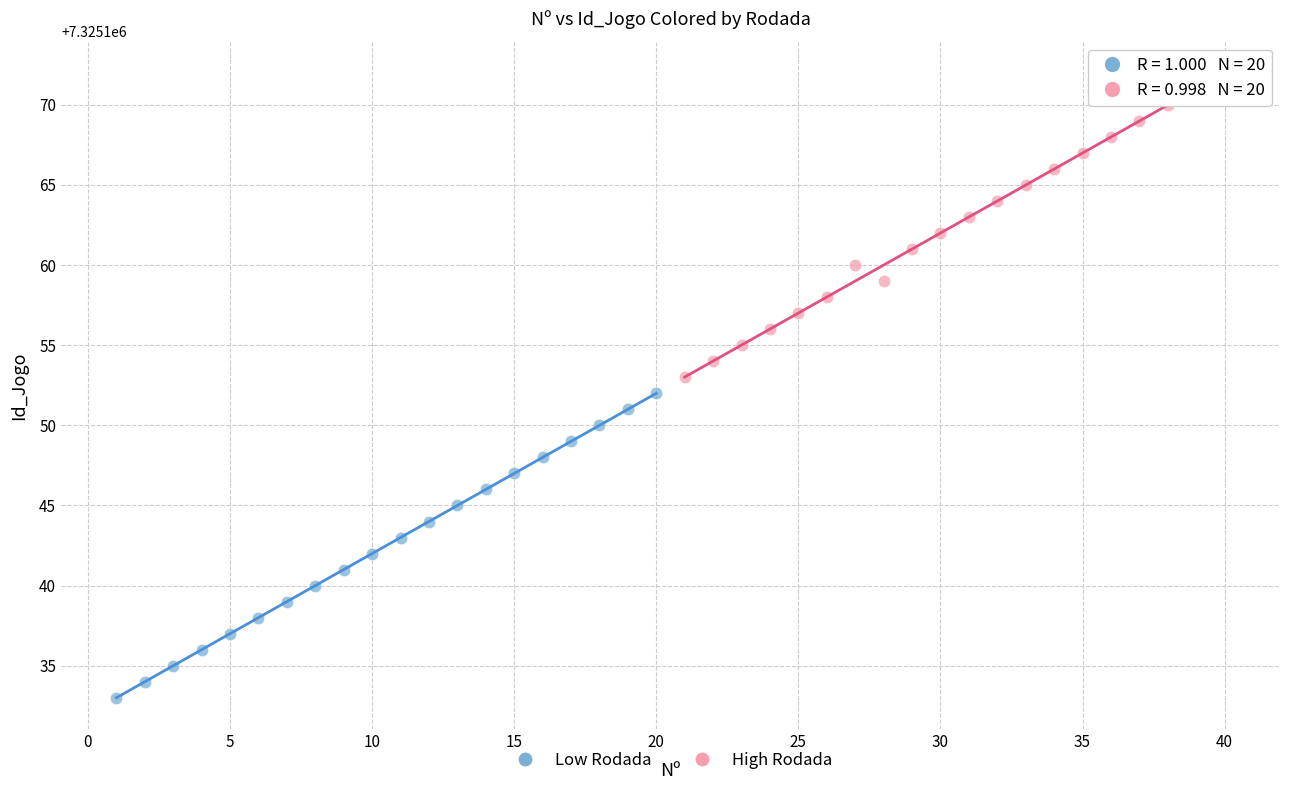

Which series contains the lowest Y value?

Low Rodada